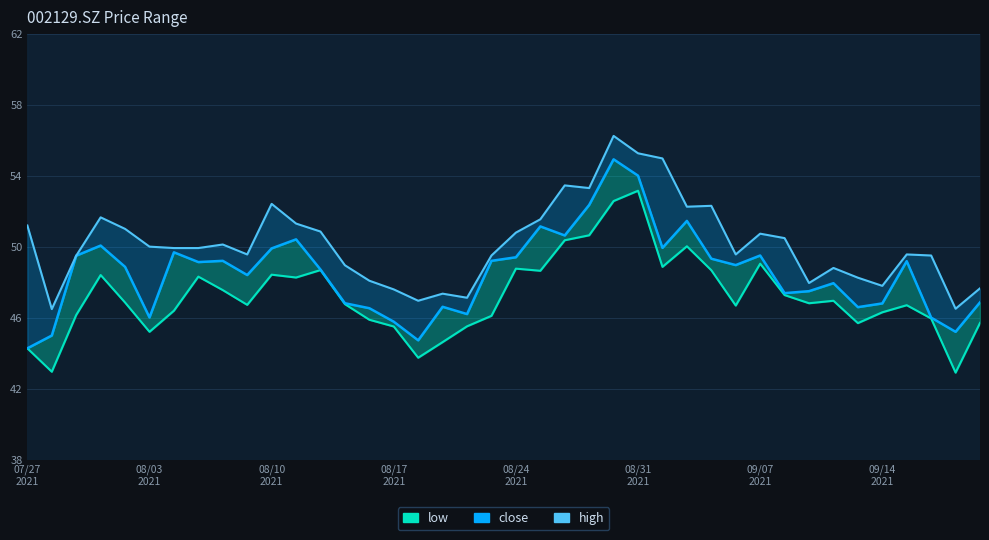

At which label does the data first exceed 49?

07/27
2021